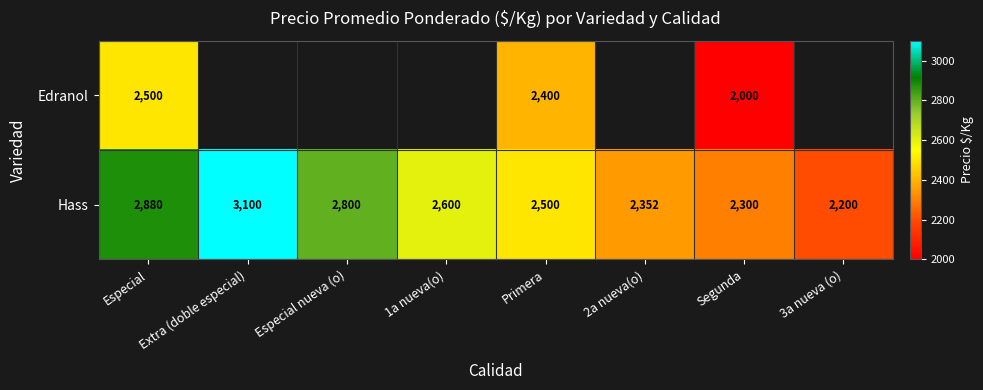

What is the average value of the Hass series?

2592